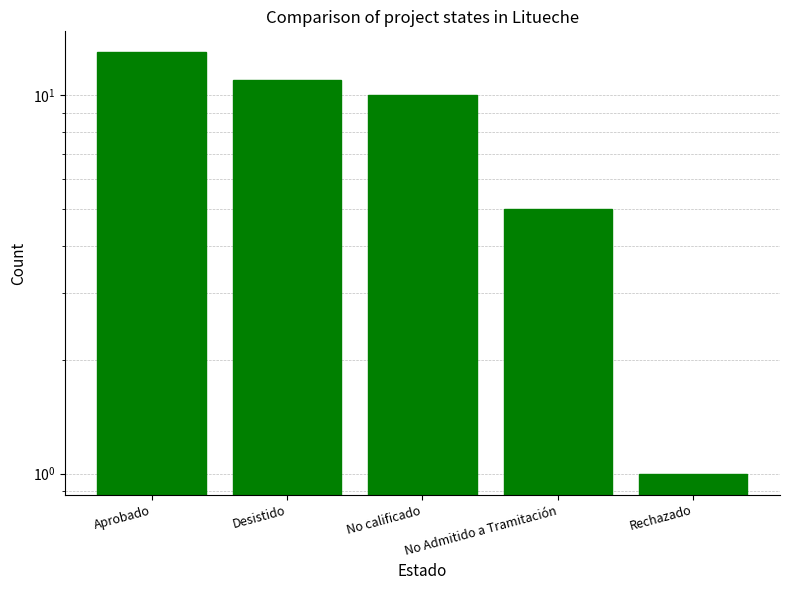

Are the bars horizontal?

No